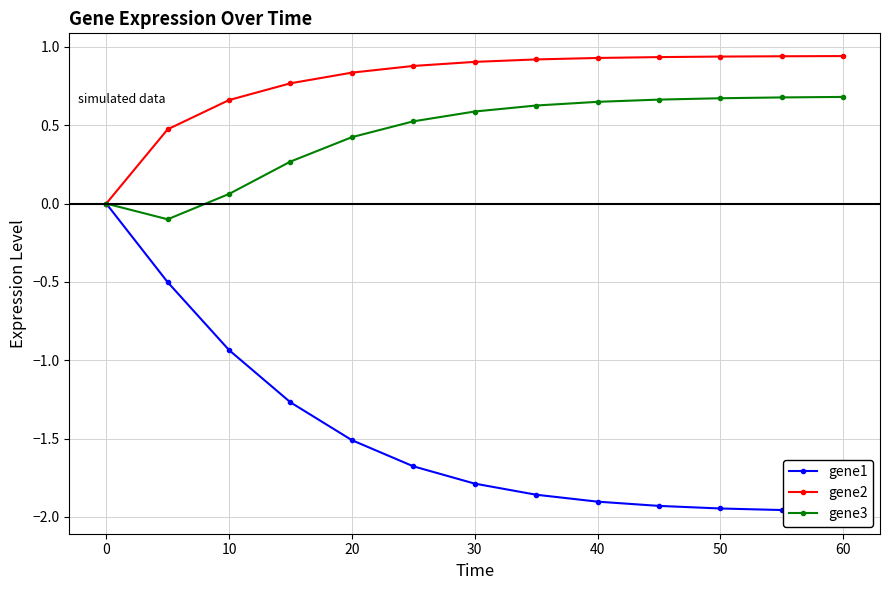

The gene3 series shows 1.1 at 50. True or false?

False